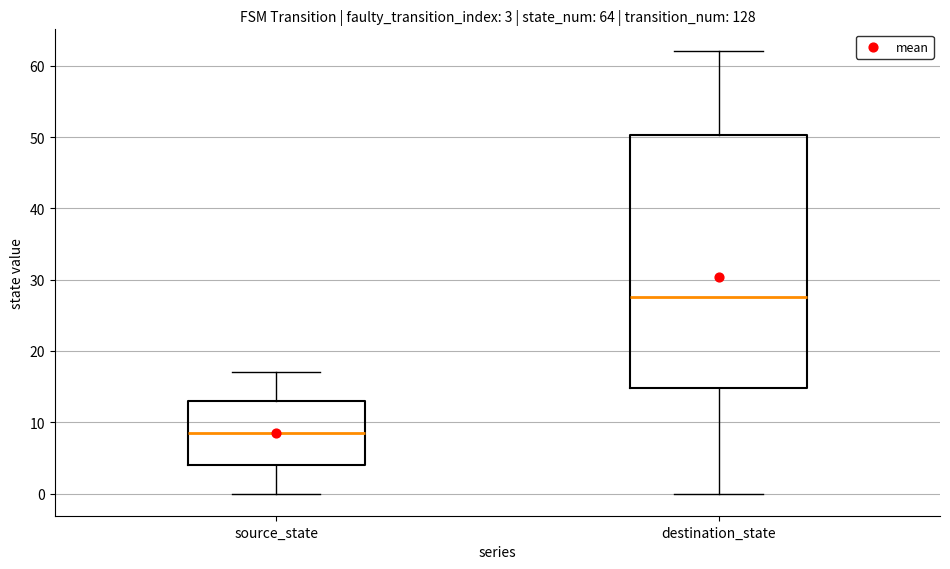

Which box is the tallest, from its lower edge to its upper edge?

destination_state